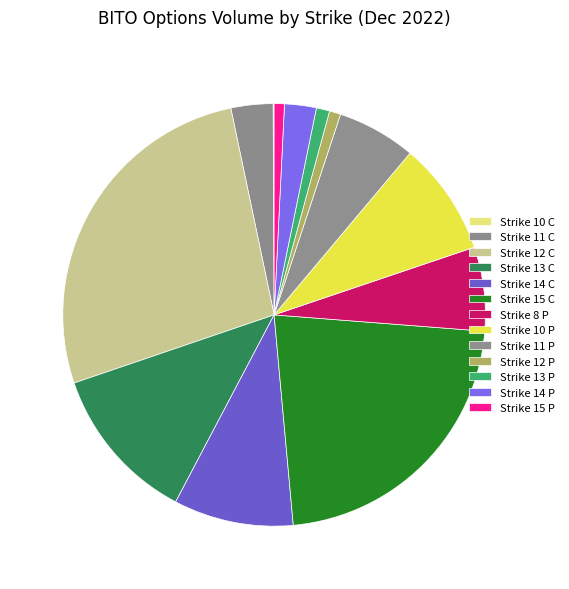

To the nearest percent, what is the combined percentage of Strike 10 C and Strike 10 P?

9%